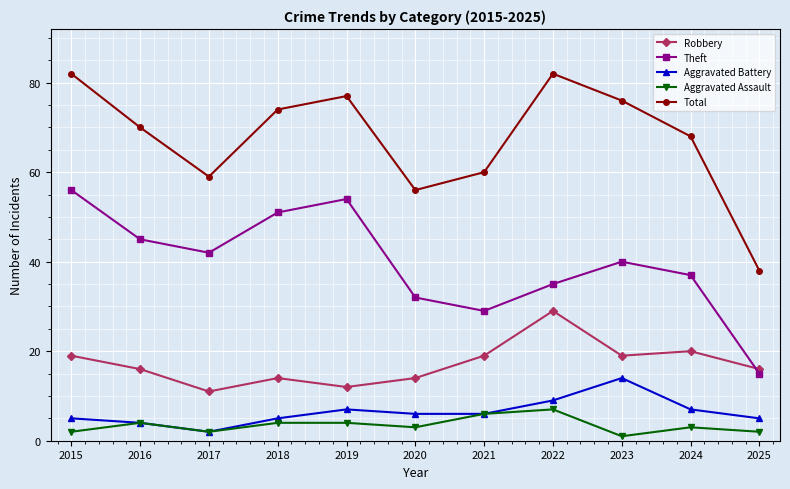

Reading right to left, list all the values displayed in this chart.

Robbery: 2025=16	2024=20	2023=19	2022=29	2021=19	2020=14	2019=12	2018=14	2017=11	2016=16	2015=19
Theft: 2025=15	2024=37	2023=40	2022=35	2021=29	2020=32	2019=54	2018=51	2017=42	2016=45	2015=56
Aggravated Battery: 2025=5	2024=7	2023=14	2022=9	2021=6	2020=6	2019=7	2018=5	2017=2	2016=4	2015=5
Aggravated Assault: 2025=2	2024=3	2023=1	2022=7	2021=6	2020=3	2019=4	2018=4	2017=2	2016=4	2015=2
Total: 2025=38	2024=68	2023=76	2022=82	2021=60	2020=56	2019=77	2018=74	2017=59	2016=70	2015=82